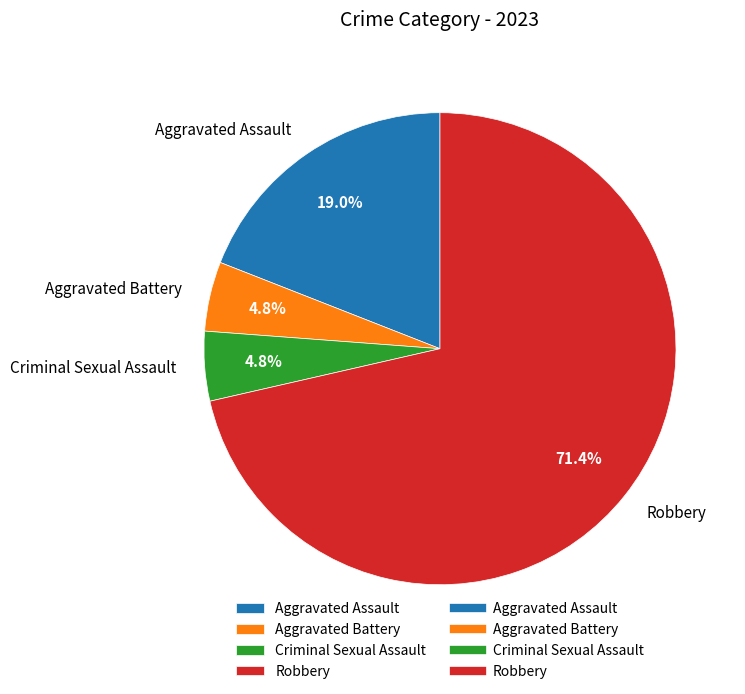

How many slices are in this pie chart?

4